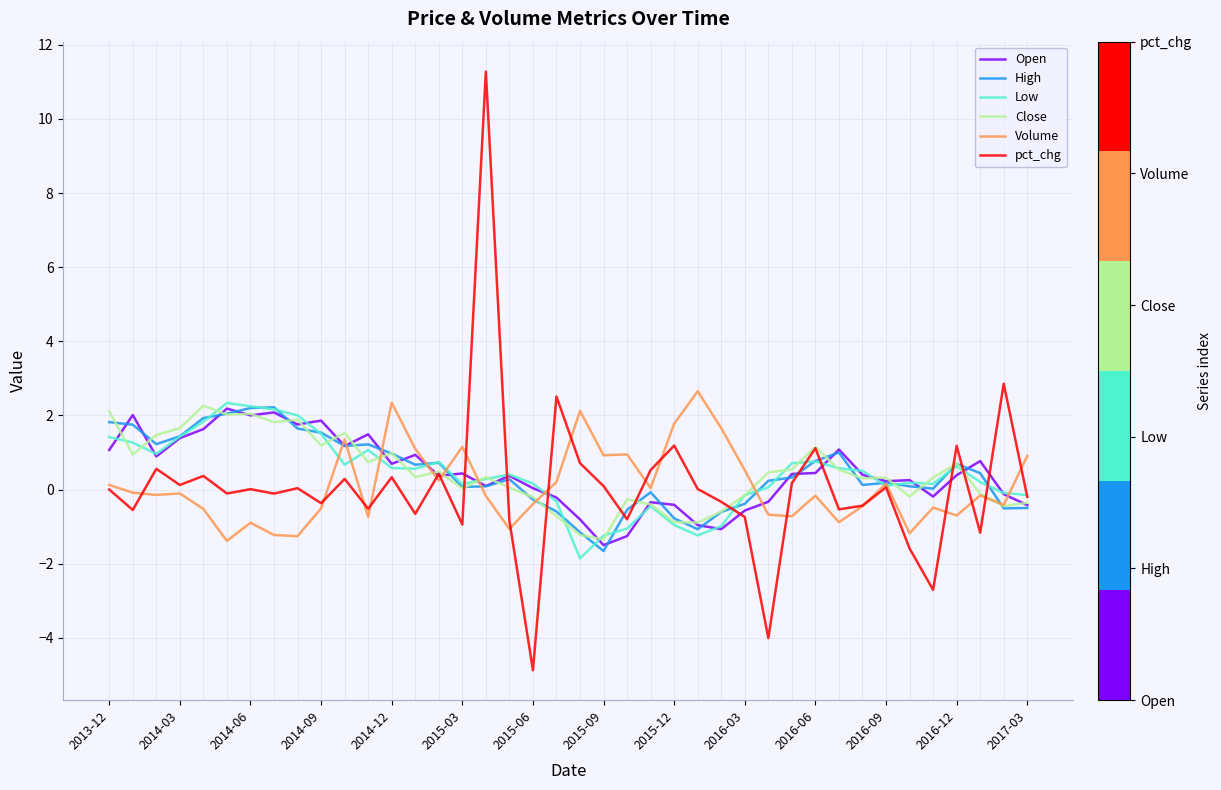

What is the smallest value displayed?

-4.9